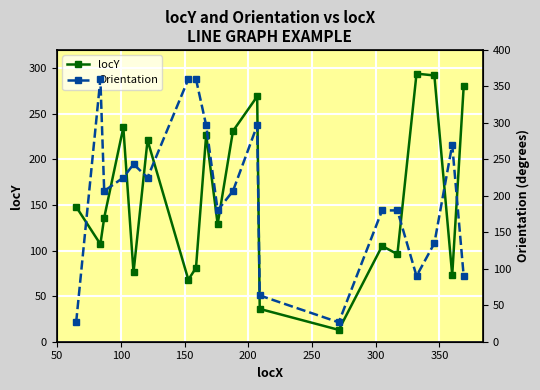

What is the value of the locY point at the 3rd from the left?

136